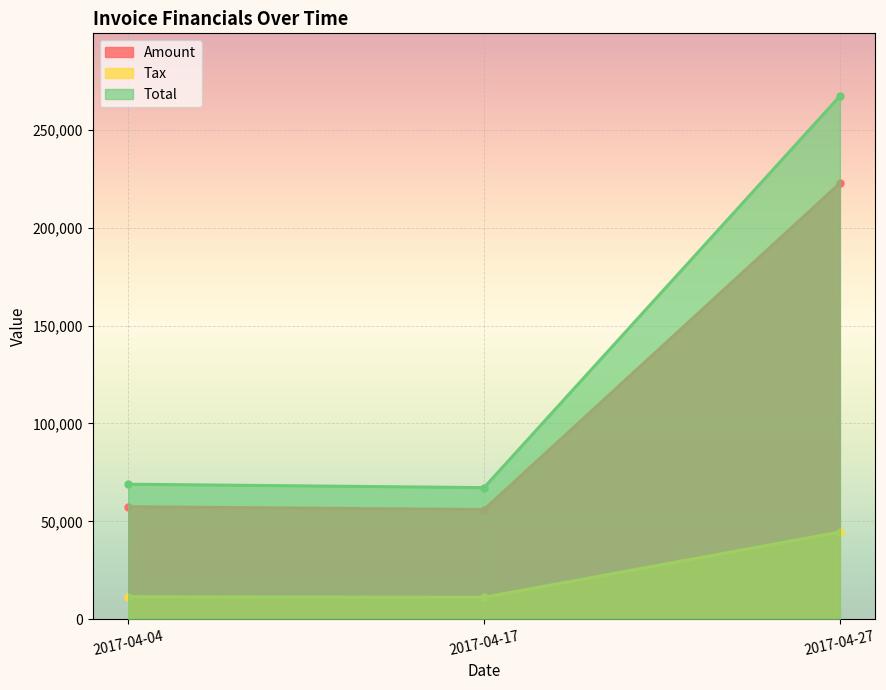

How many lines are shown in the chart?

3